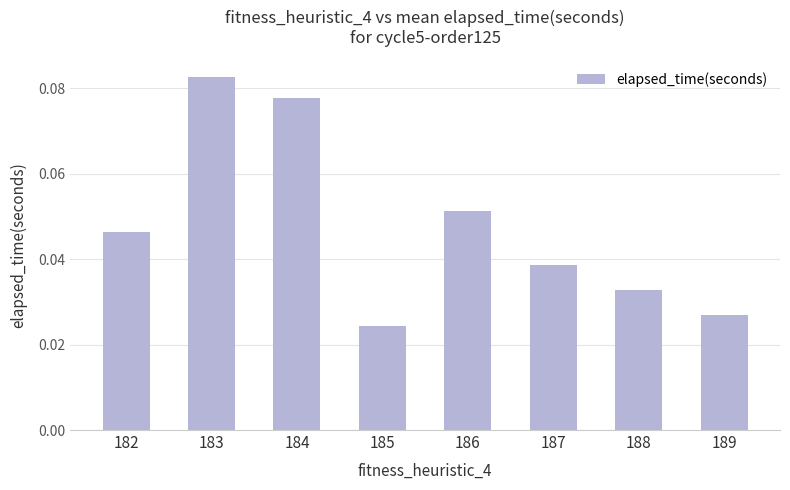

Which label corresponds to the largest value in the chart?

183